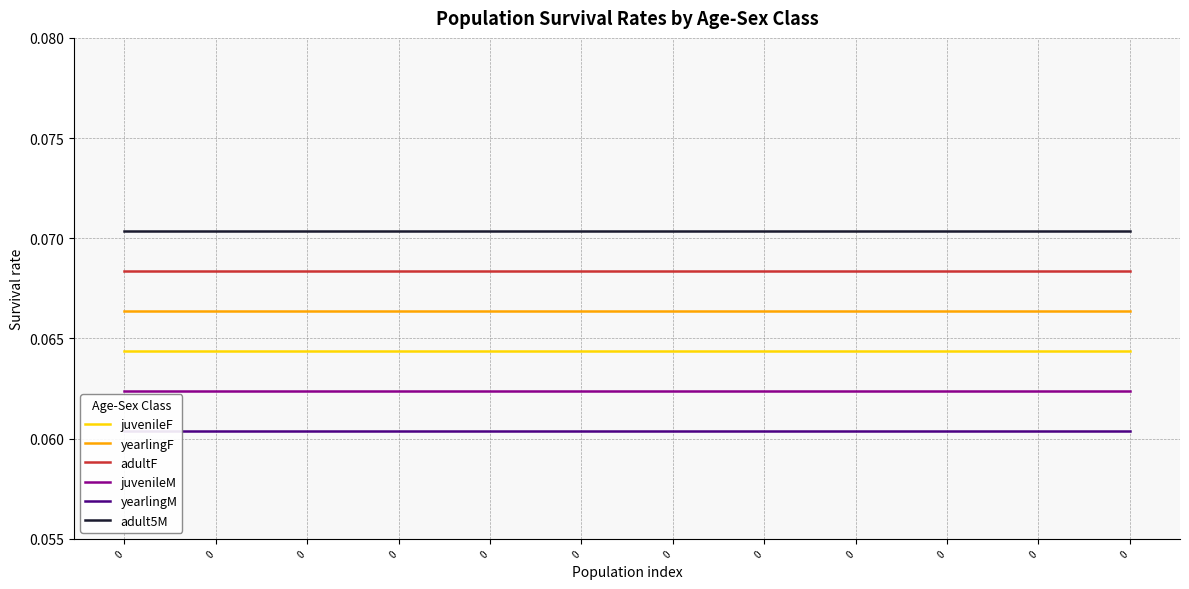

What is the value of the yearlingM point at the 10th from the left?

0.1